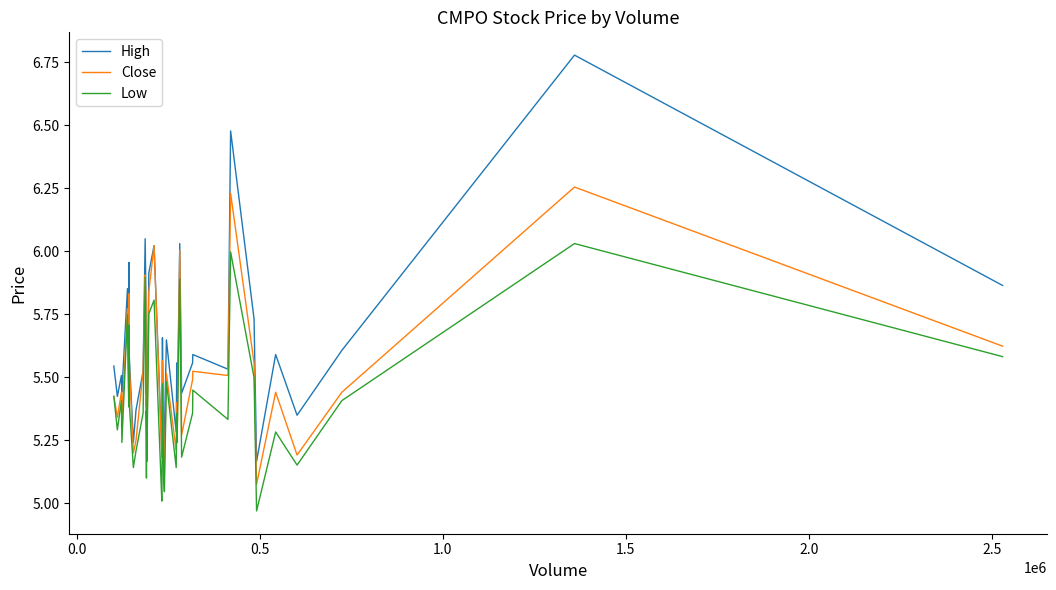

True or false: High and Low cross at least once.

False